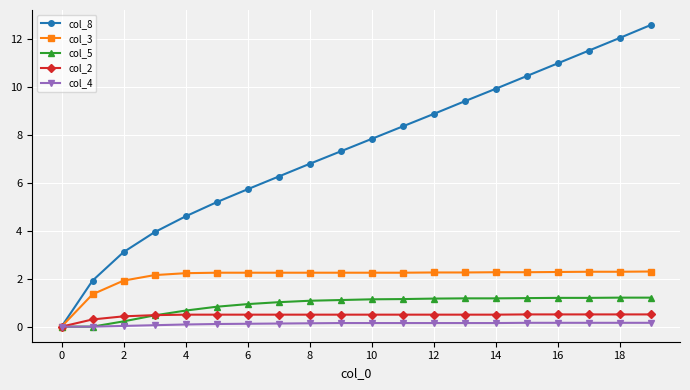

What is the value of the col_3 point at the 18th from the left?

2.3